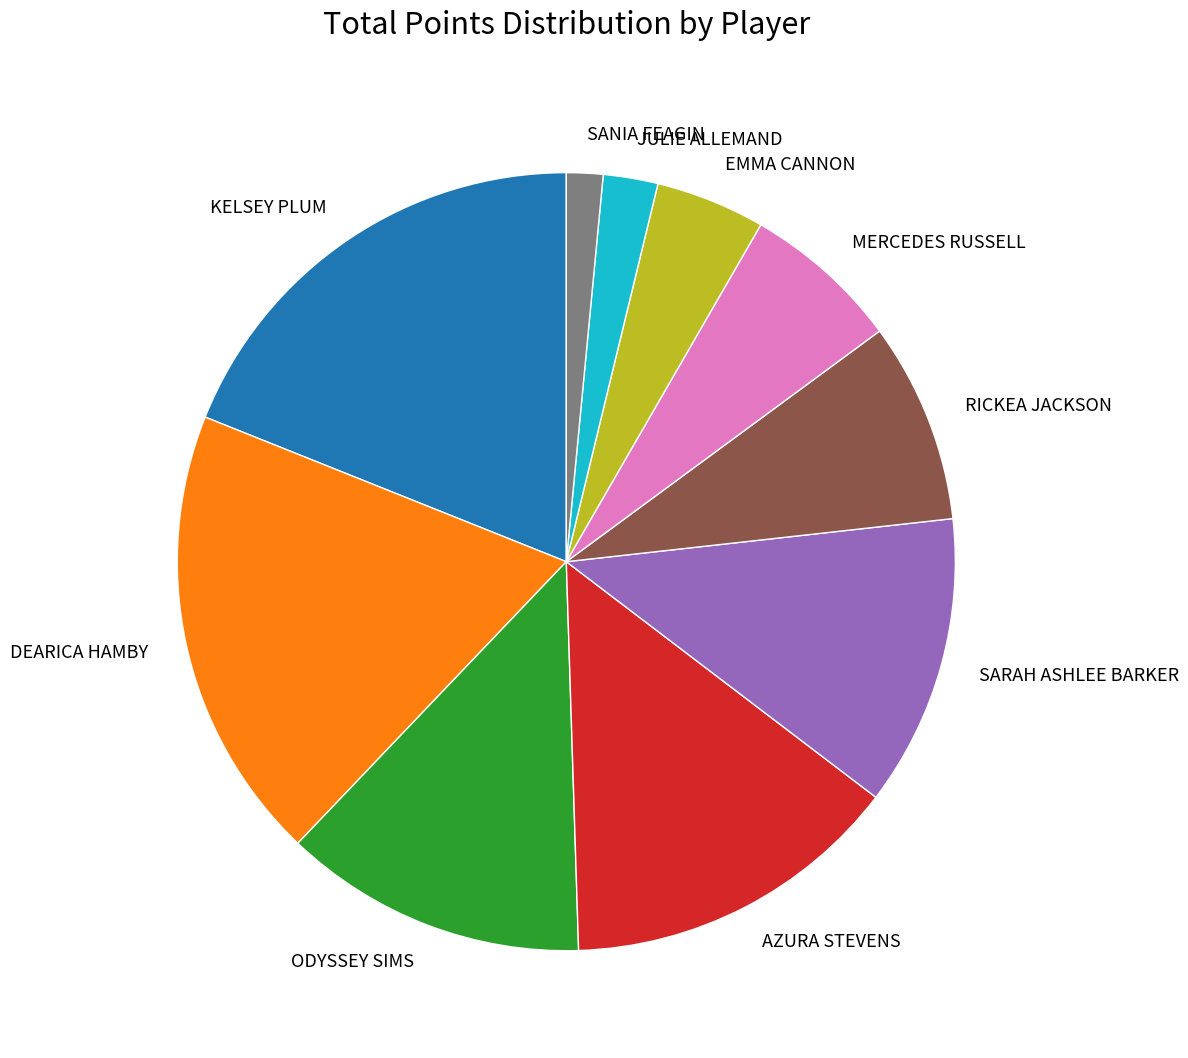

Is it true that SARAH ASHLEE BARKER is 12% of the pie?

True